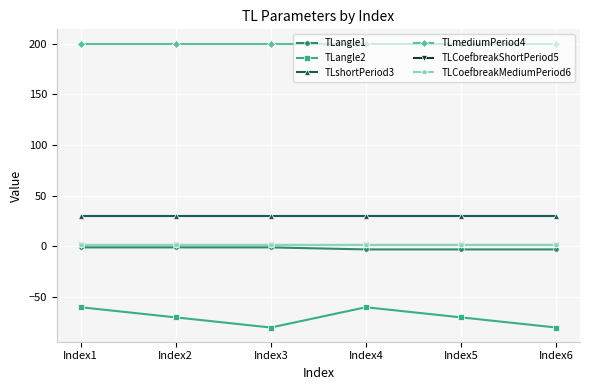

Which category has the lowest value in the TLangle2 series?

Index3